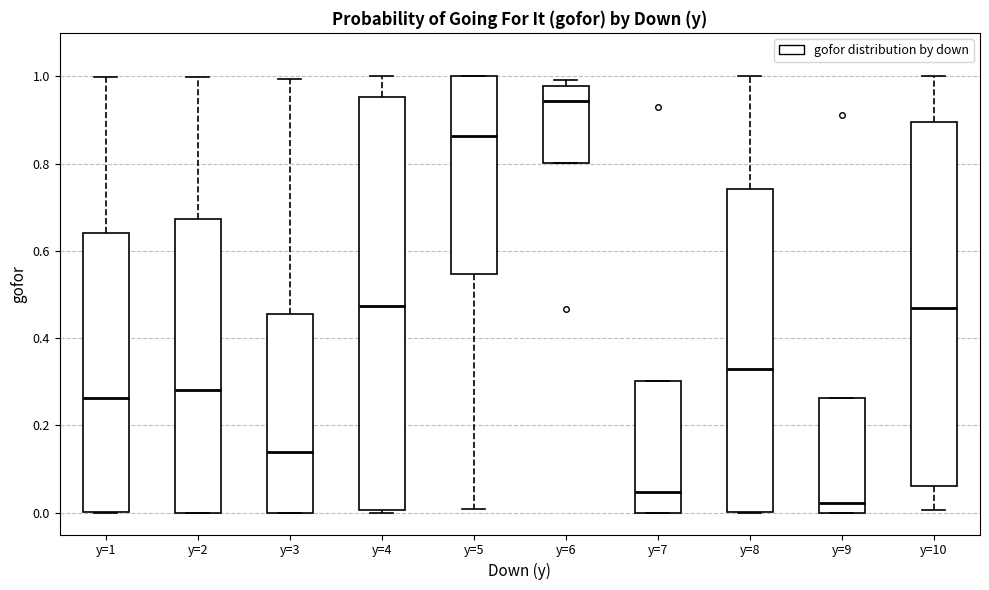

Reading left to right, read every box against the y-axis: the position of its median line, the range the box covers, and the ends of its whiskers. The values are not printed on the chart, so give them approximately, as read against the axis.

y=1: median 0.26, box 0.00 to 0.64, whiskers 0.00 to 1.00
y=2: median 0.28, box 0.00 to 0.68, whiskers 0.00 to 1.00
y=3: median 0.14, box 0.00 to 0.46, whiskers 0.00 to 1.00
y=4: median 0.48, box 0.00 to 0.96, whiskers 0.00 (just below the box's lower edge) to 1.00
y=5: median 0.86, box 0.54 to 1.00, whiskers 0.00 to 1.00
y=6: median 0.94, box 0.80 to 0.98, whiskers 0.80 to 1.00
y=7: median 0.04, box 0.00 to 0.30, whiskers 0.00 to 0.30
y=8: median 0.32, box 0.00 to 0.74, whiskers 0.00 to 1.00
y=9: median 0.02, box 0.00 to 0.26, whiskers 0.00 to 0.26
y=10: median 0.48, box 0.06 to 0.90, whiskers 0.00 to 1.00